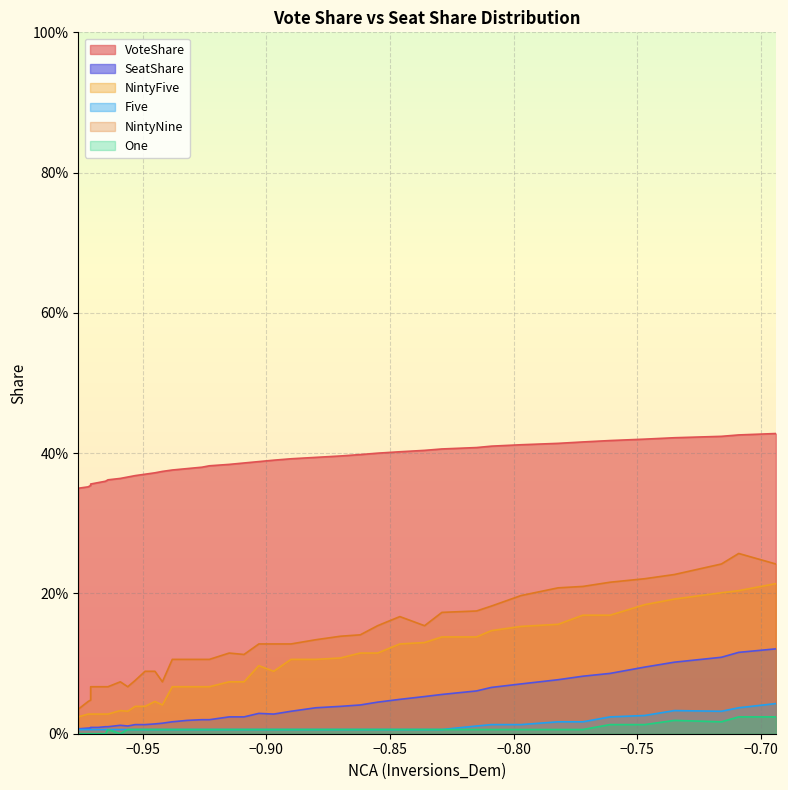

What is the label of the 38th point from the right?

−0.90